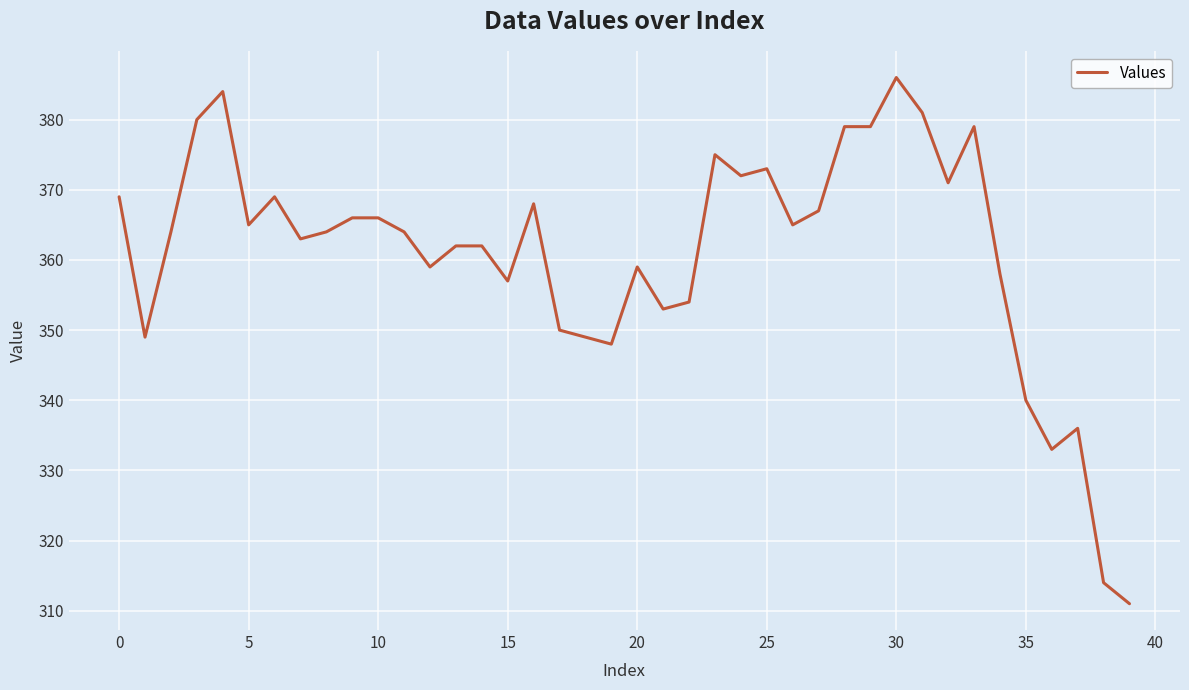

What is the difference between the maximum and minimum values?

75